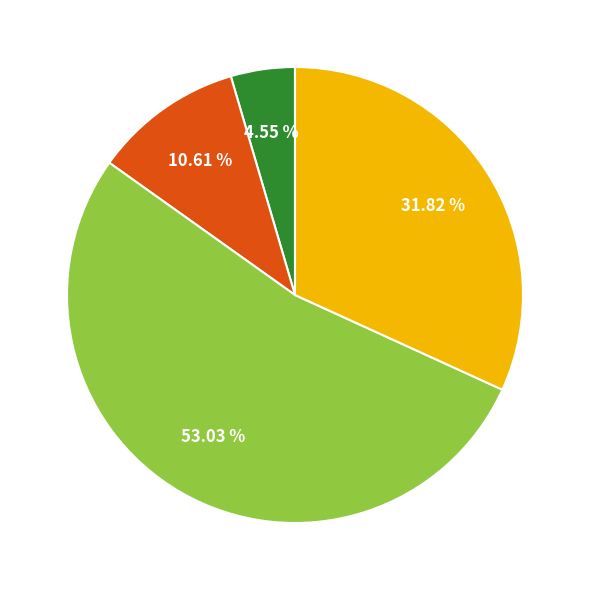

Does any single category account for the majority?

Yes